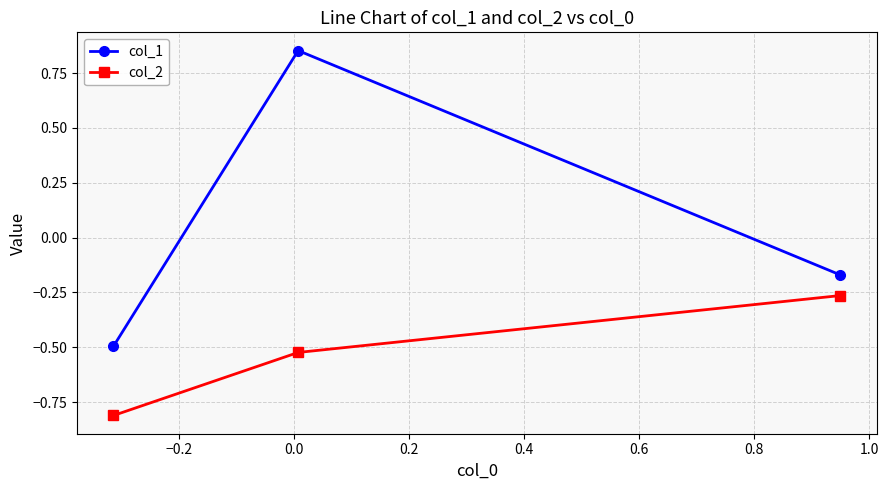

What is the difference between the second highest and minimum values in the col_2 series?

0.3